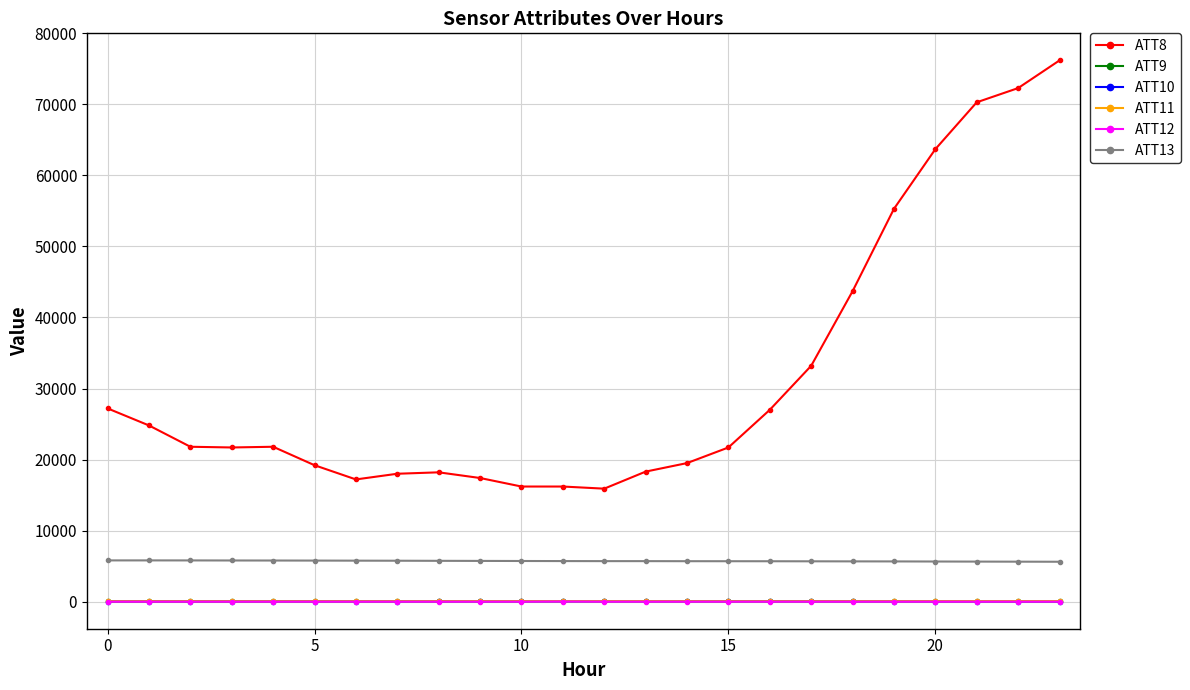

How many lines are shown in the chart?

6